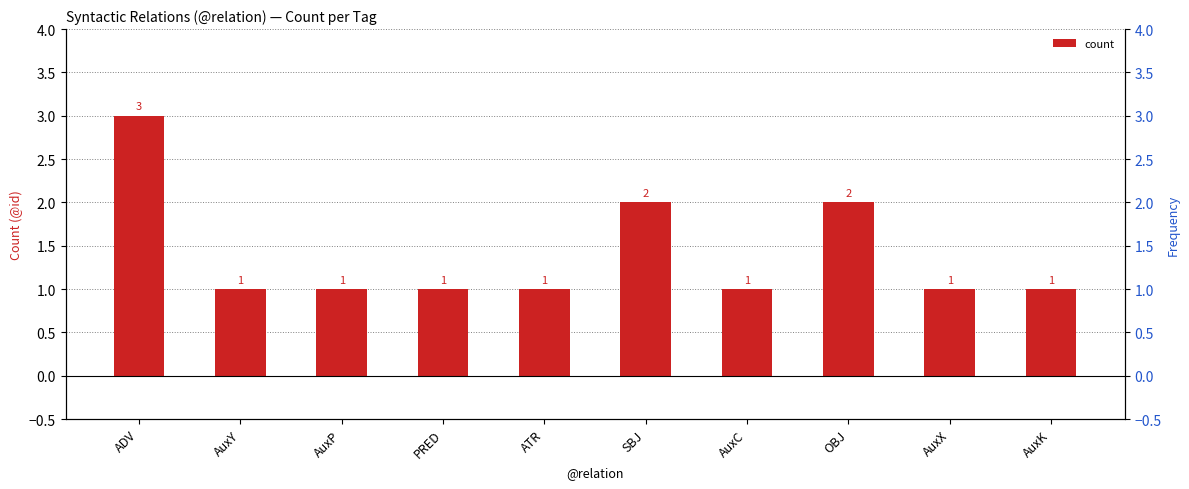

What is the sum of all values?

14